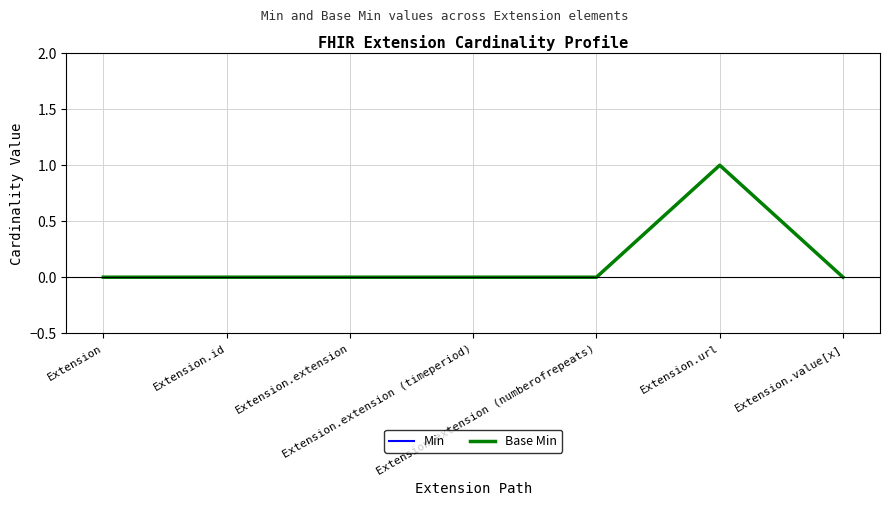

Reading left to right, extract all data points from this chart.

Min: 0	0	0	0	0	1	0
Base Min: 0	0	0	0	0	1	0